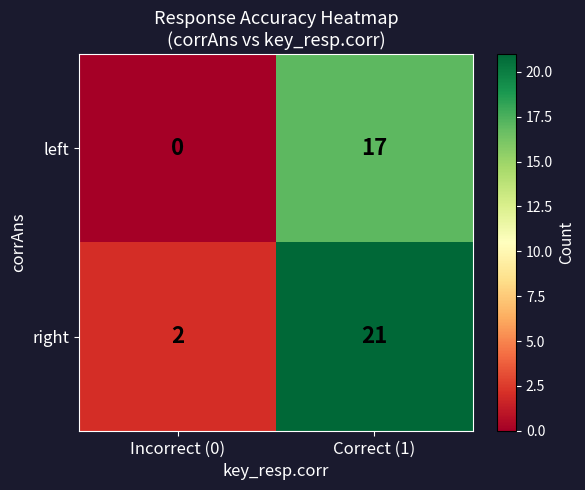

Which series changed the most between Incorrect (0) and Correct (1)?

right